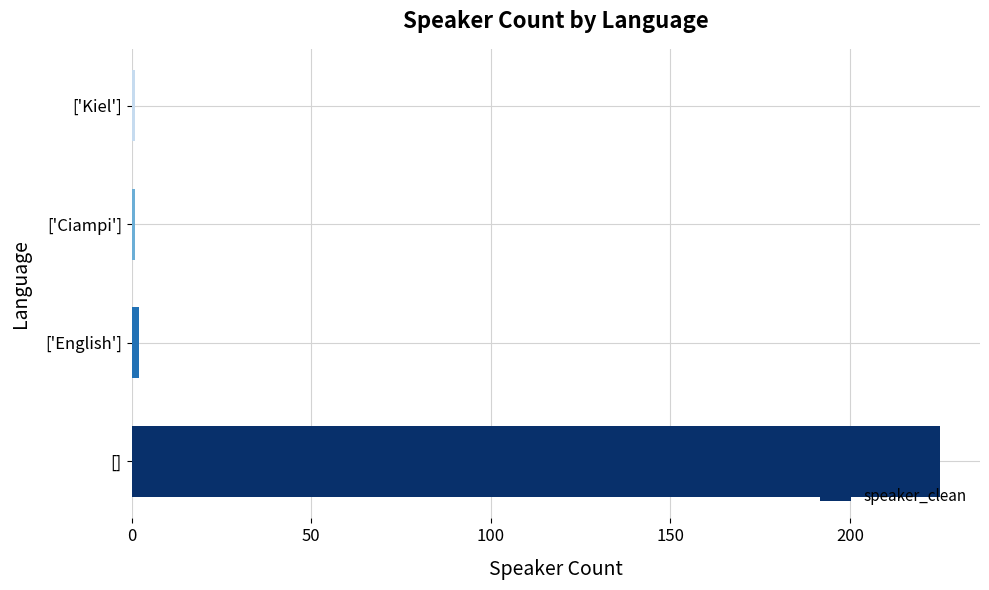

What is the difference between the maximum and minimum values?

224